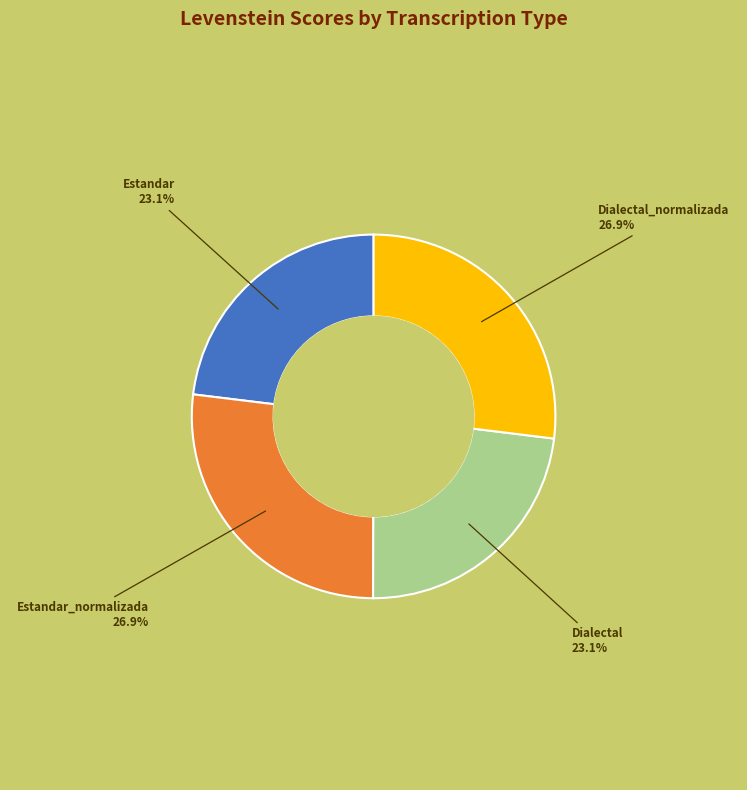

To the nearest percent, what is the average slice percentage?

25%